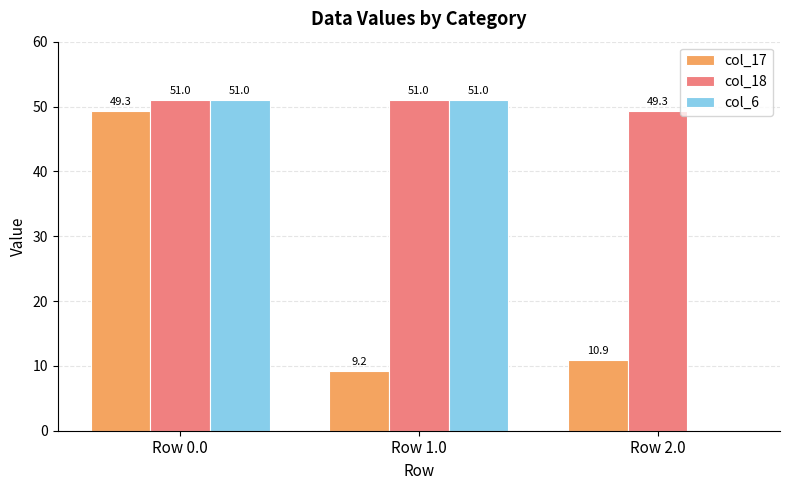

The col_17 series shows 3.3 at Row 1.0. True or false?

False